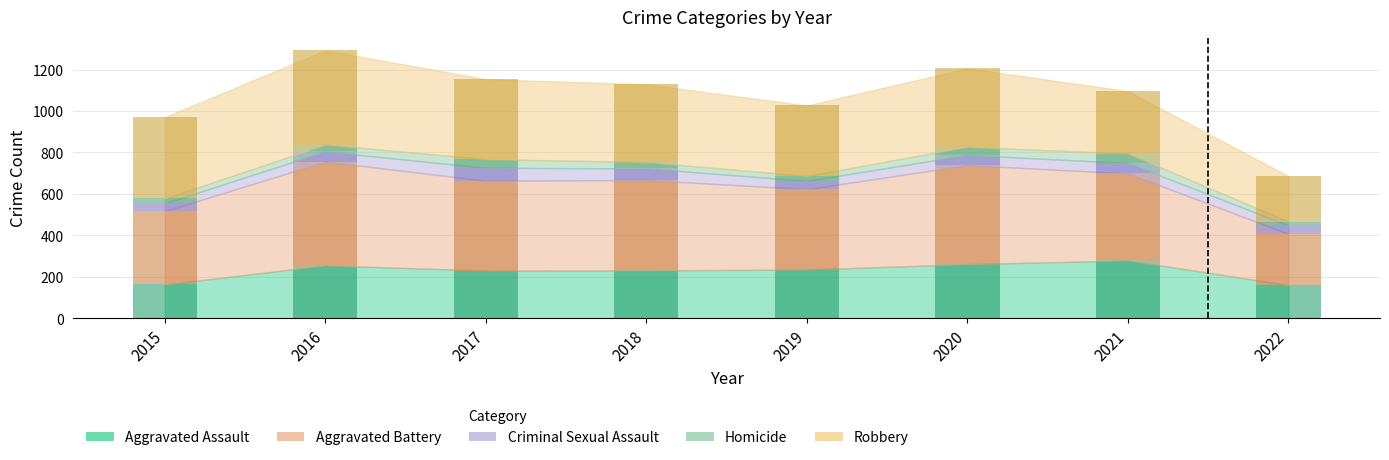

Reading left to right, what are all the values shown in this chart?

Aggravated Assault: 2015=163	2016=255	2017=230	2018=231	2019=235	2020=261	2021=279	2022=160
Aggravated Battery: 2015=354	2016=501	2017=434	2018=436	2019=388	2020=478	2021=420	2022=247
Criminal Sexual Assault: 2015=38	2016=49	2017=62	2018=56	2019=40	2020=49	2021=50	2022=41
Homicide: 2015=23	2016=33	2017=42	2018=31	2019=24	2020=39	2021=46	2022=18
Robbery: 2015=393	2016=455	2017=386	2018=375	2019=340	2020=379	2021=301	2022=220